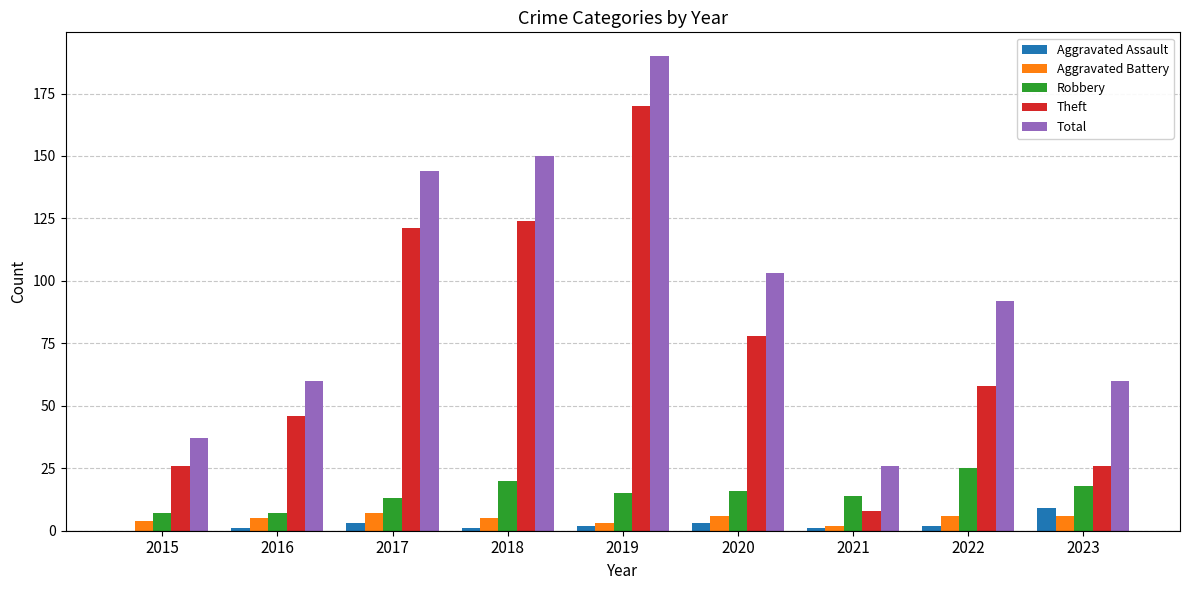

At which category is the sum across all series the highest?

2019